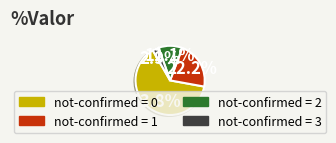

Is there any slice that represents more than half of the pie?

Yes